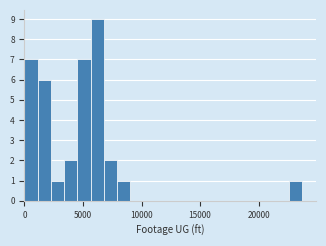

Around what value on the x-axis is the tallest bar? Give the approximate position of its centre, as read against the axis.

6000